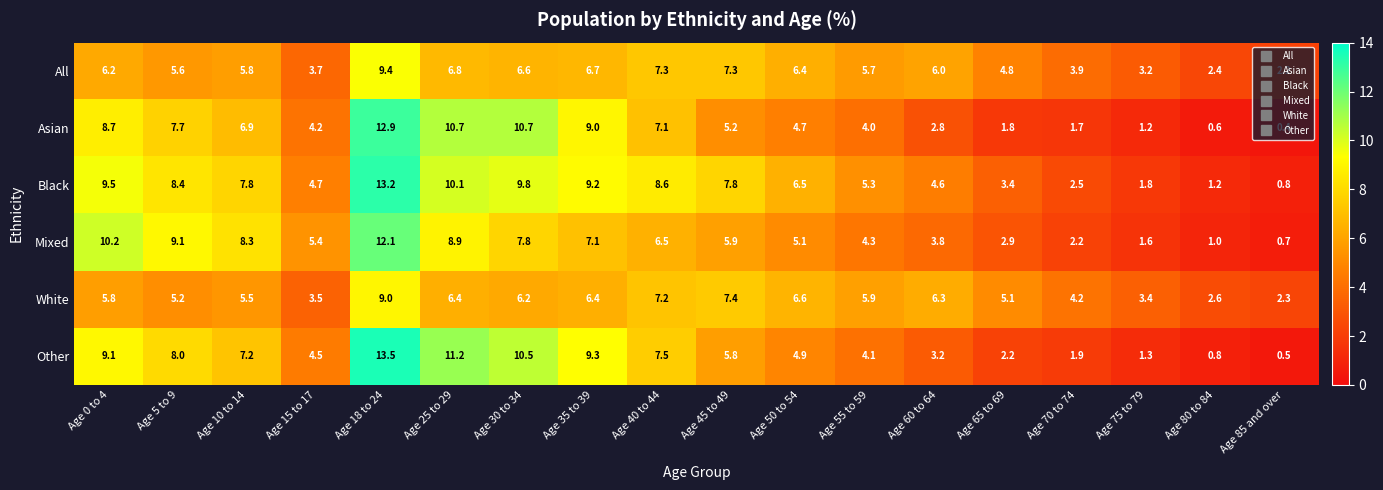

At Age 80 to 84, list the series in order from smallest to largest.

Asian, Other, Mixed, Black, All, White